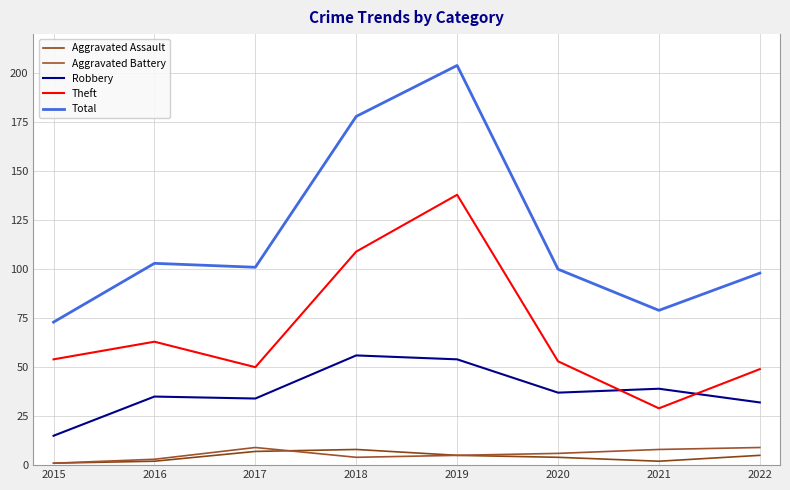

Reading left to right, transcribe all the data shown in this chart.

Aggravated Assault: 2015=1	2016=2	2017=7	2018=8	2019=5	2020=4	2021=2	2022=5
Aggravated Battery: 2015=1	2016=3	2017=9	2018=4	2019=5	2020=6	2021=8	2022=9
Robbery: 2015=15	2016=35	2017=34	2018=56	2019=54	2020=37	2021=39	2022=32
Theft: 2015=54	2016=63	2017=50	2018=109	2019=138	2020=53	2021=29	2022=49
Total: 2015=73	2016=103	2017=101	2018=178	2019=204	2020=100	2021=79	2022=98